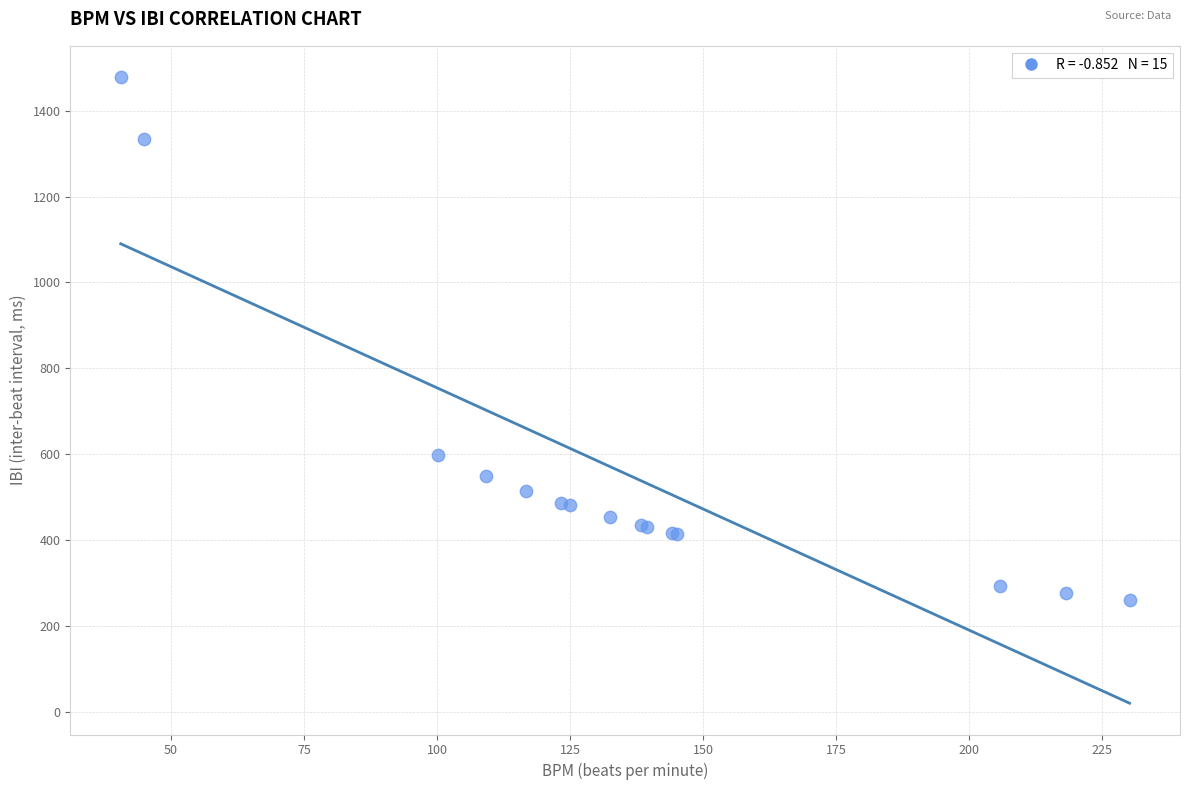

What Y value in the scatter plot is closest to 869?

598.9